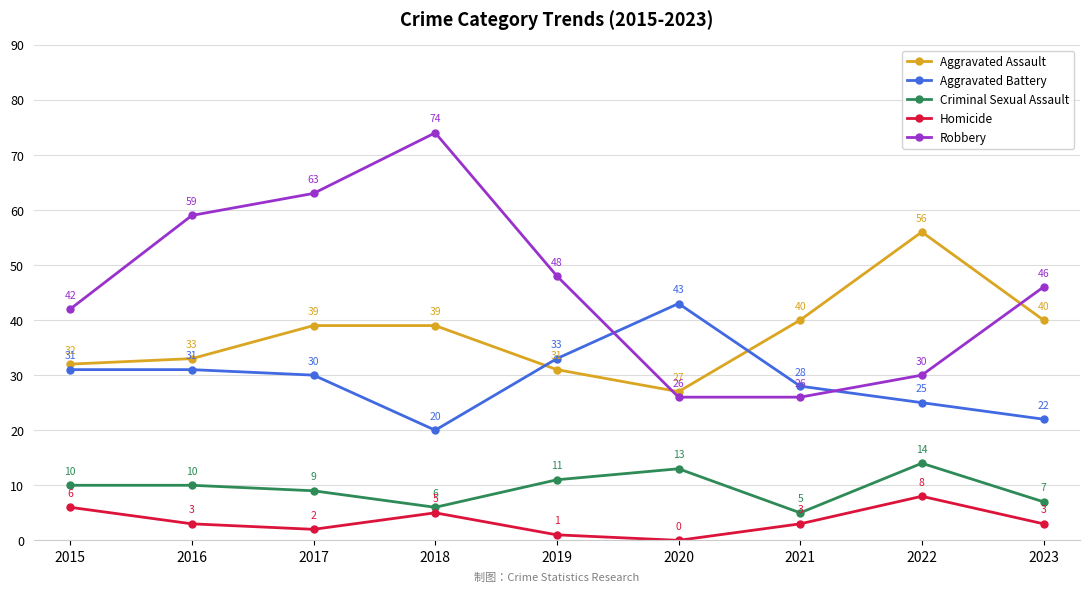

List the series in order of their peak value, lowest first.

Homicide, Criminal Sexual Assault, Aggravated Battery, Aggravated Assault, Robbery